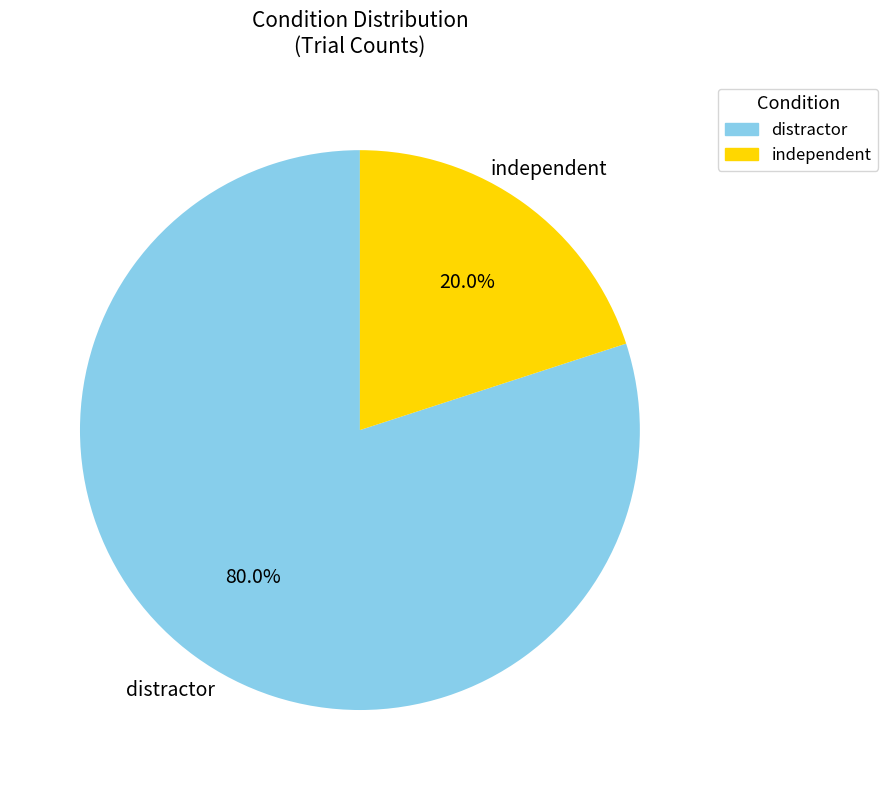

To the nearest percent, what portion does independent represent?

20%